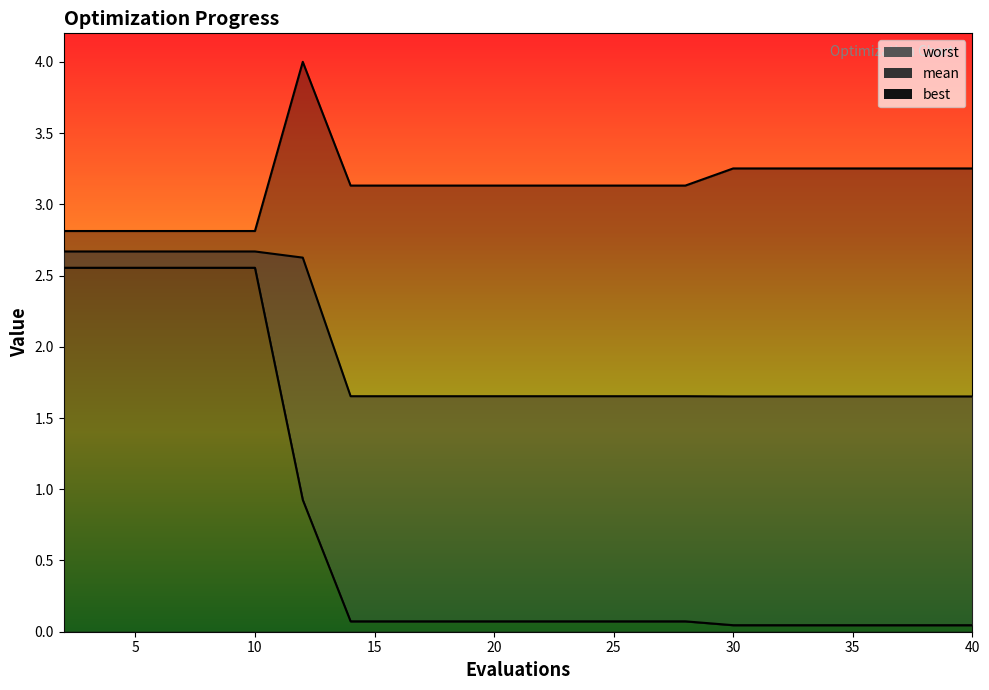

What are all the series names shown in the legend?

mean, best, worst